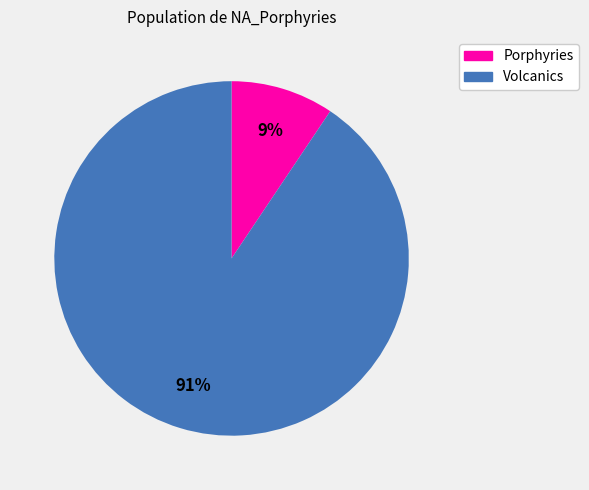

Does any single category account for the majority?

Yes